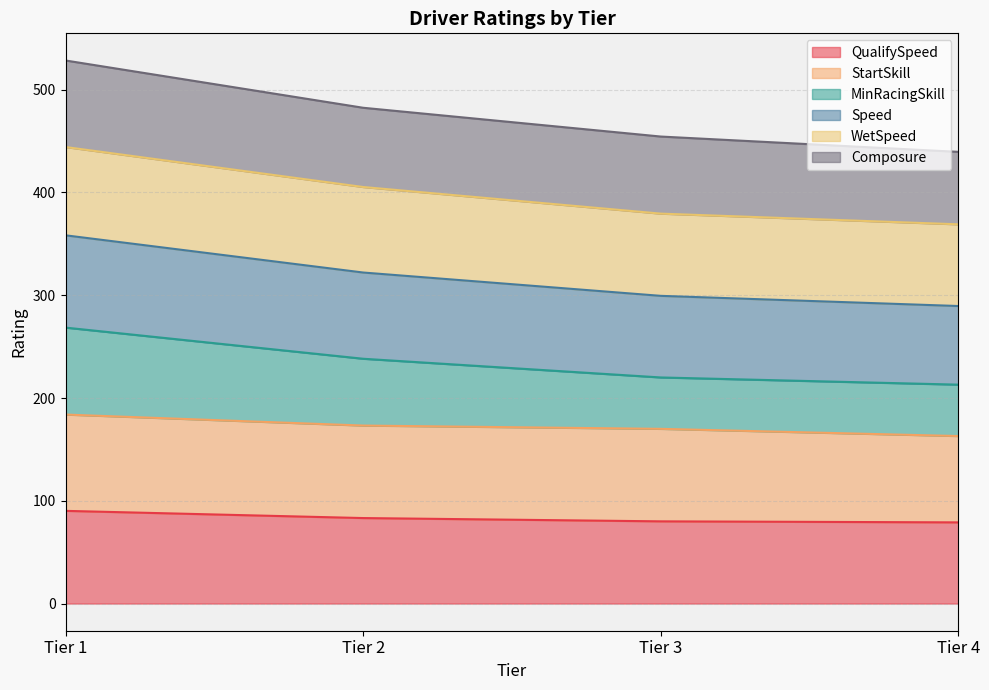

What is the total value across all series at Tier 1?

528.4